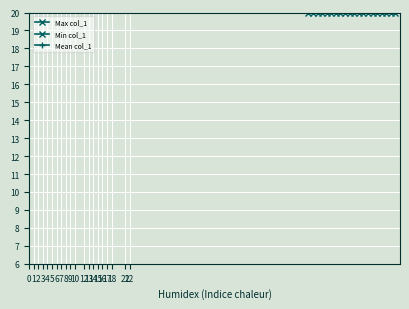

Which category has the lowest value in the Max col_1 series?

22